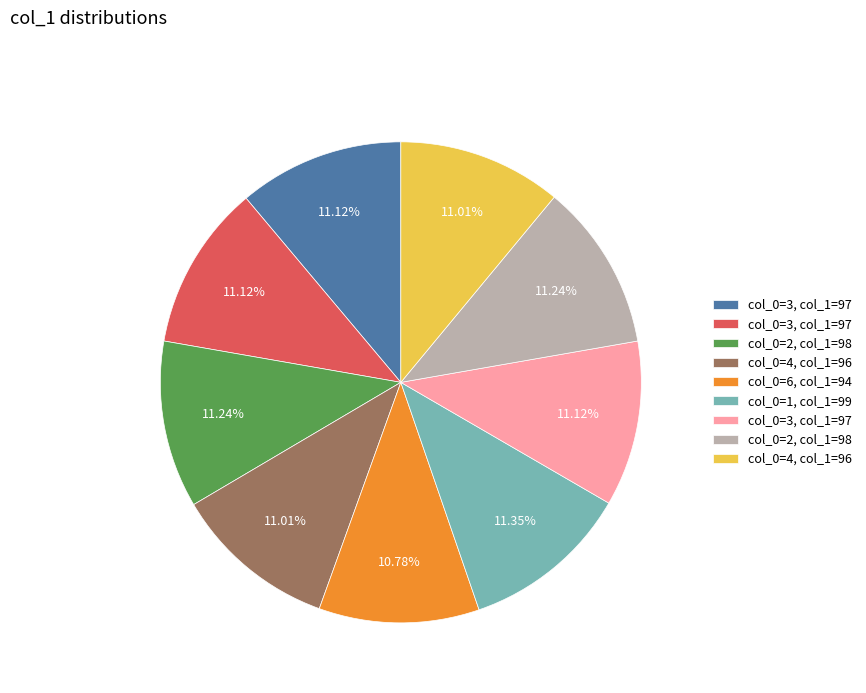

Is there a majority slice in this chart?

No